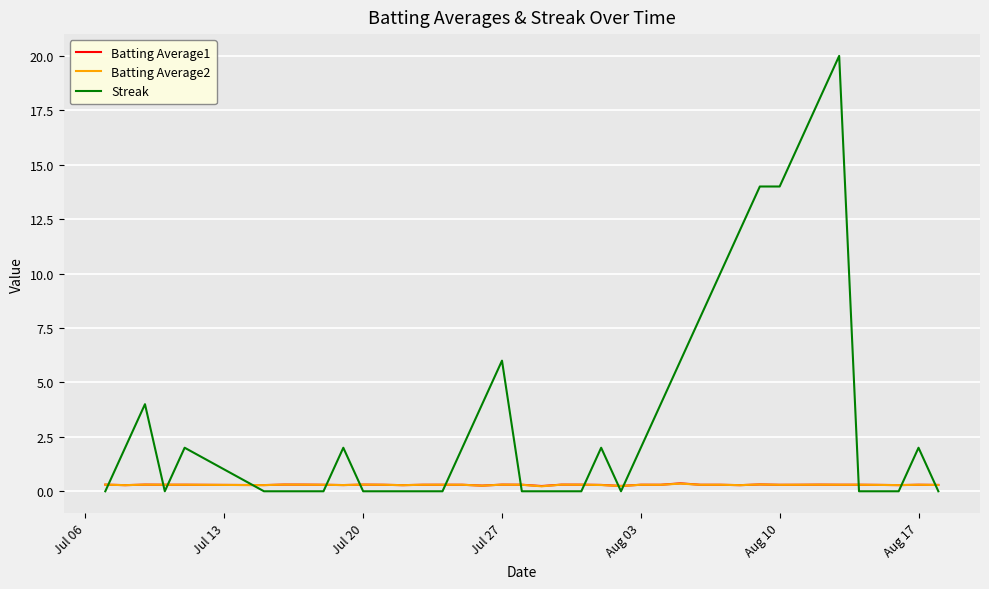

What is the maximum value shown in the chart?

20.0